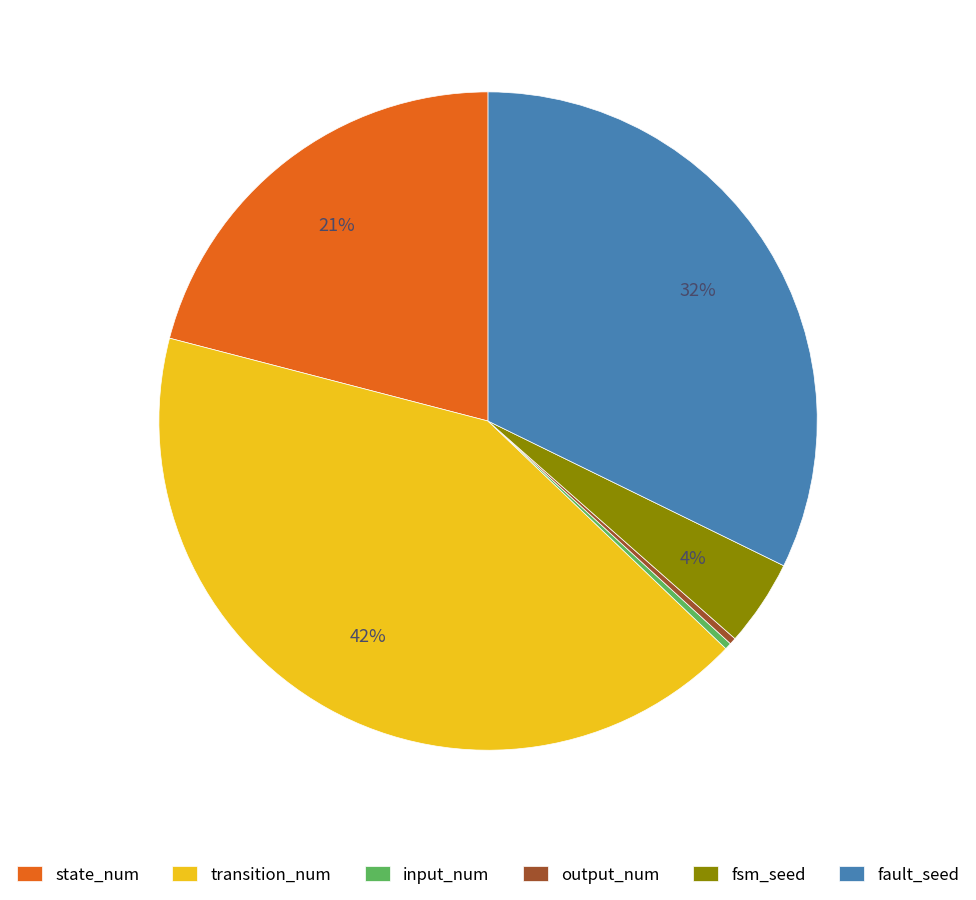

Which category has the biggest portion of the pie?

transition_num